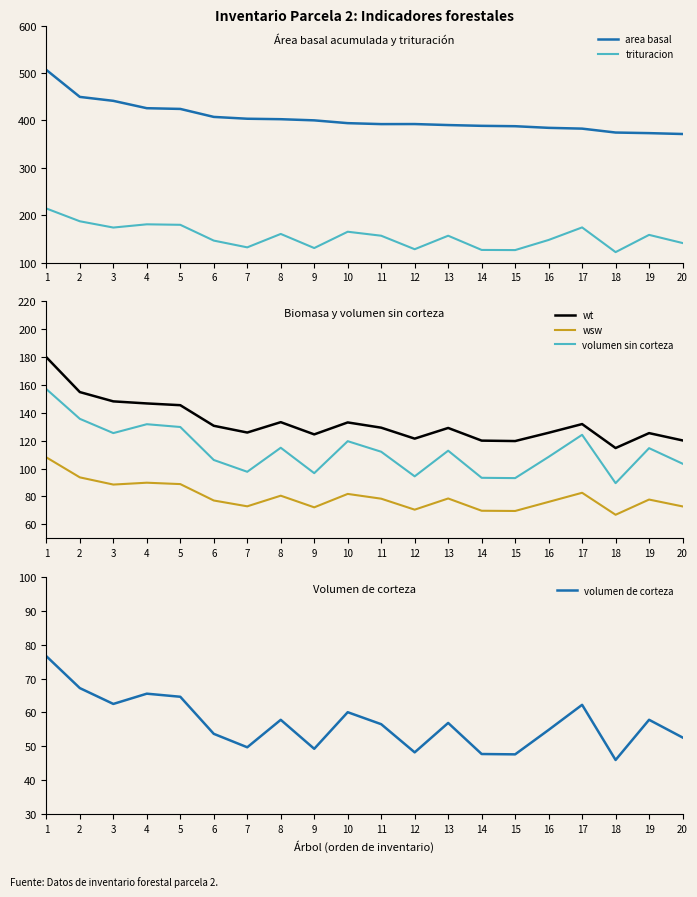

Which has a higher value, 10 or 8?

8